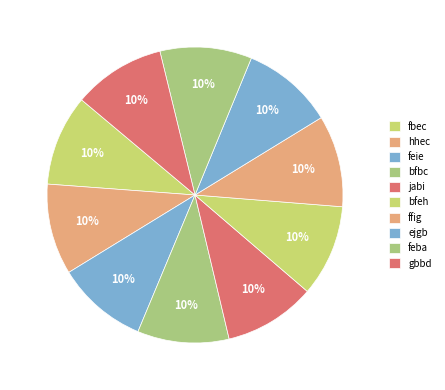

Is it true that ffig is 10% of the pie?

True